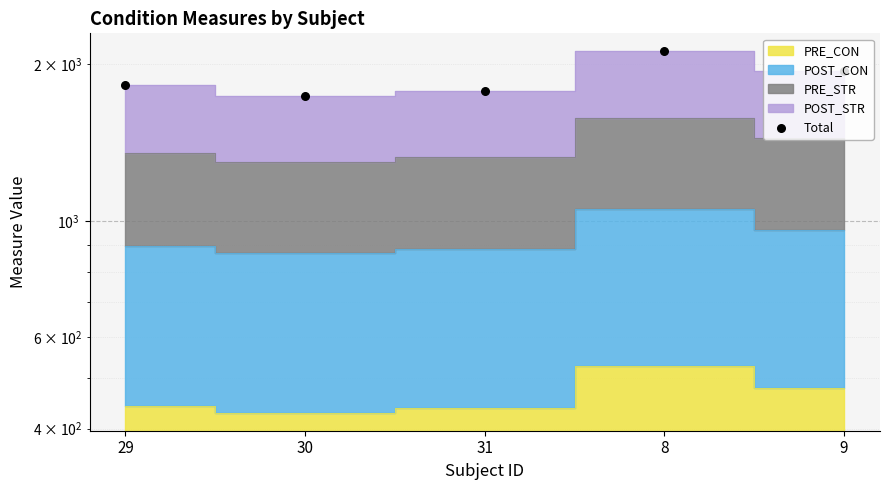

What is the change in value from 29 to 31?

-42.5